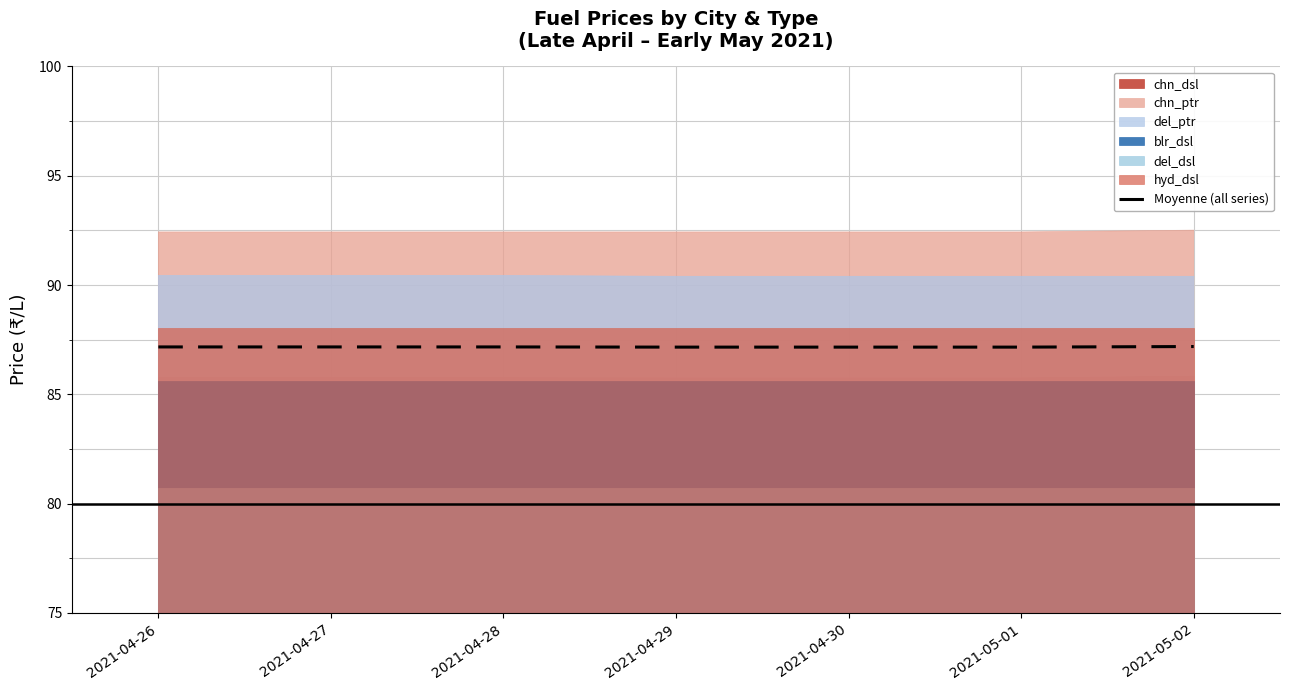

Between 2021-04-29 and 2021-04-30, which is larger?

2021-04-29